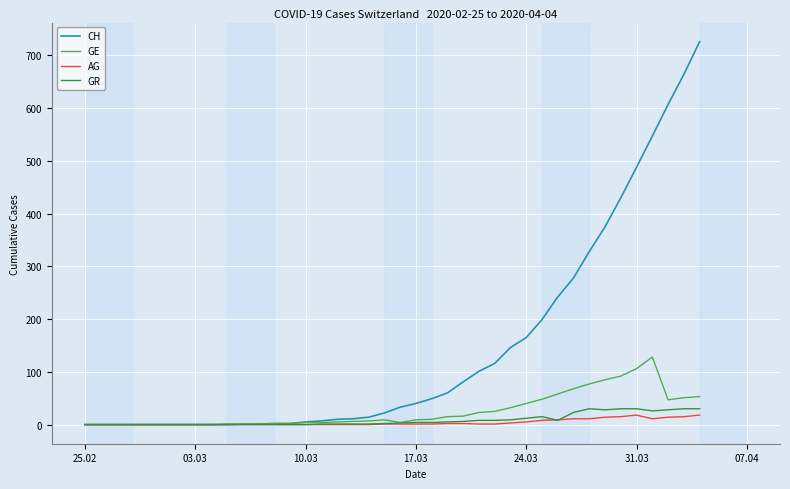

What is the sum of all AG values?

162